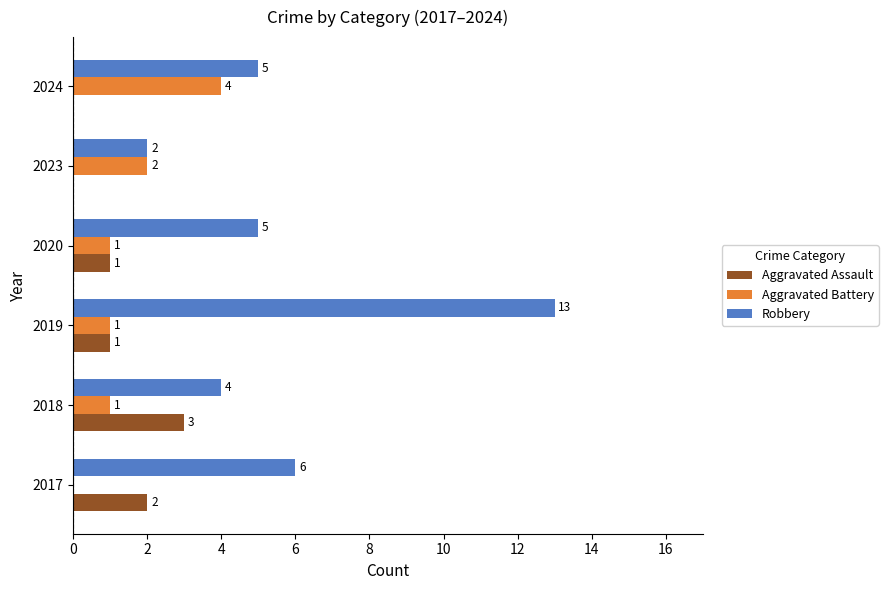

Which series has the widest spread of values?

Robbery